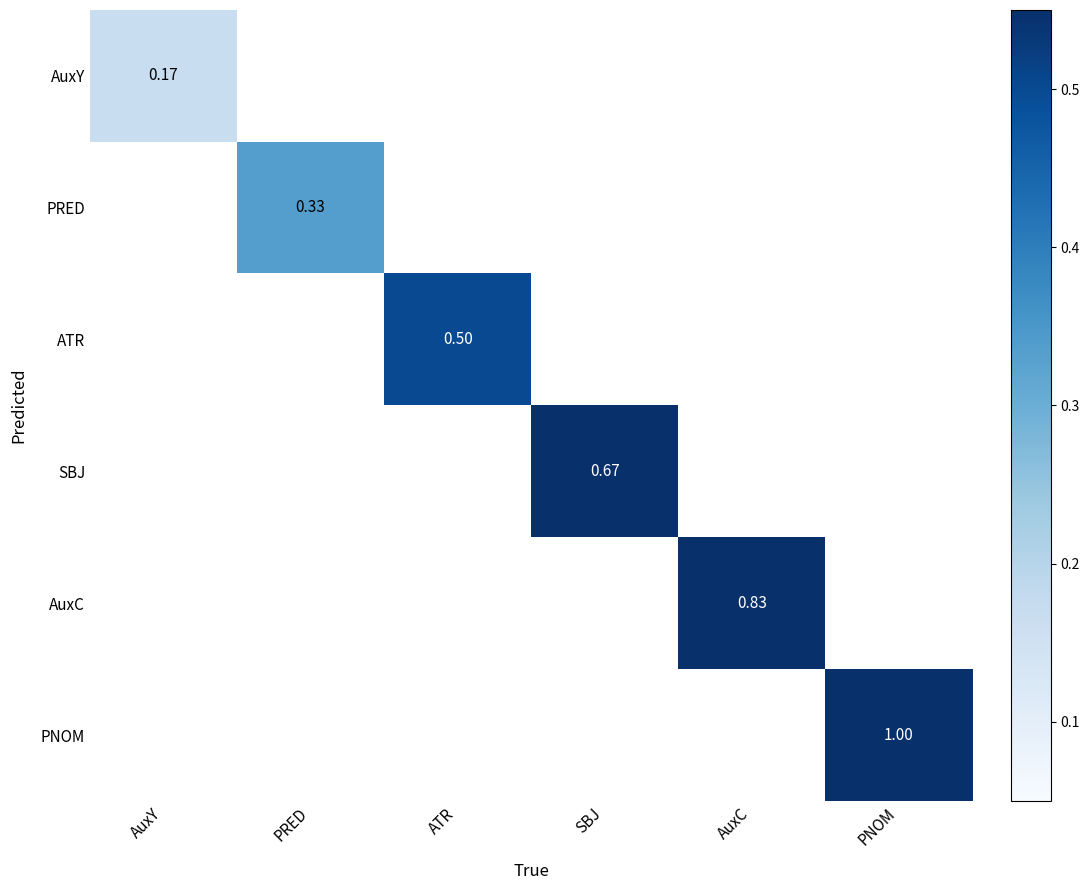

What is the approximate value of AuxC at AuxC?

0.8